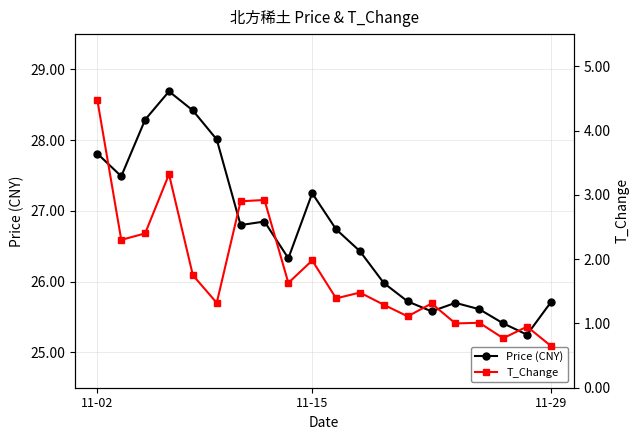

Rank the series by their maximum value, from highest to lowest.

Price (CNY), T_Change